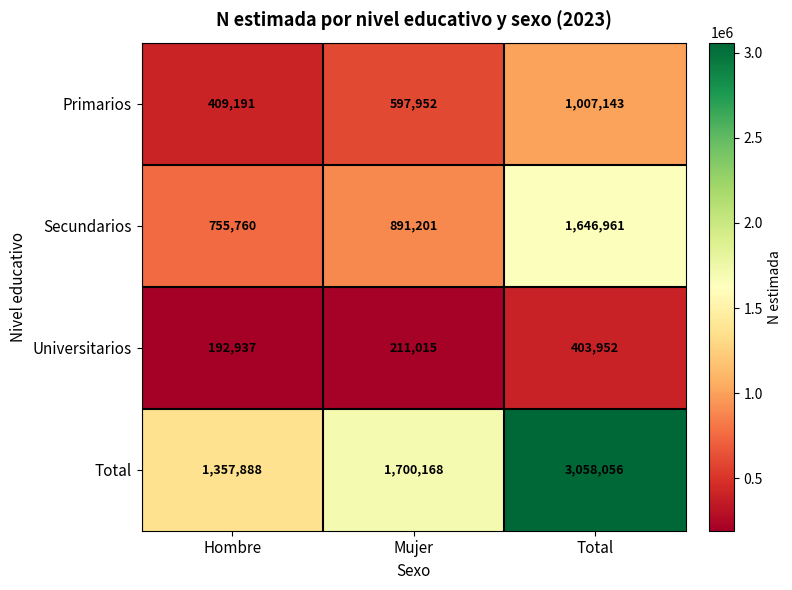

Which series changed the most between Hombre and Total?

Total